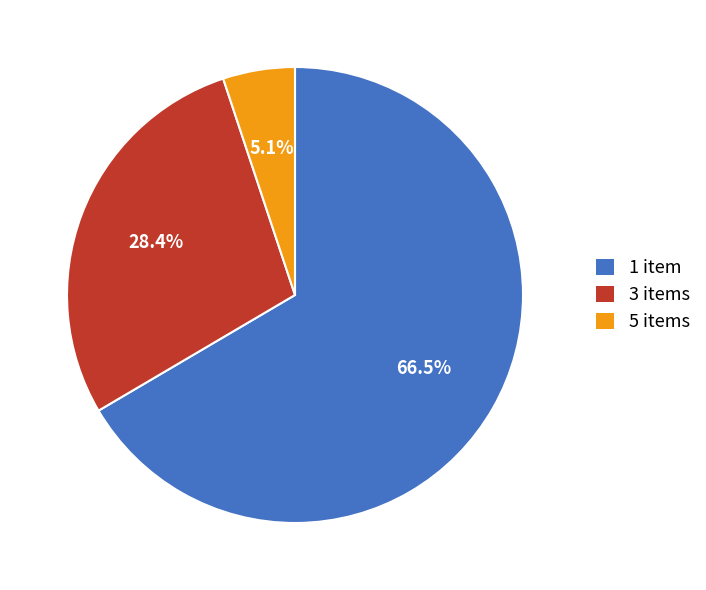

What is the smallest slice in the pie chart?

5 items